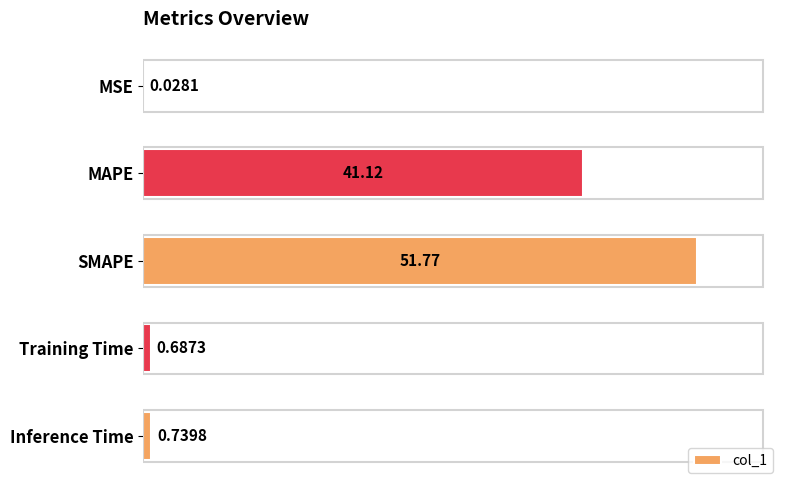

Between MSE and Inference Time, which is larger?

Inference Time